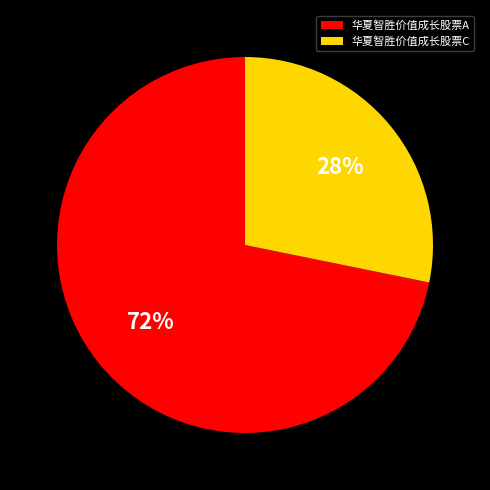

How many segments does this pie chart have?

2